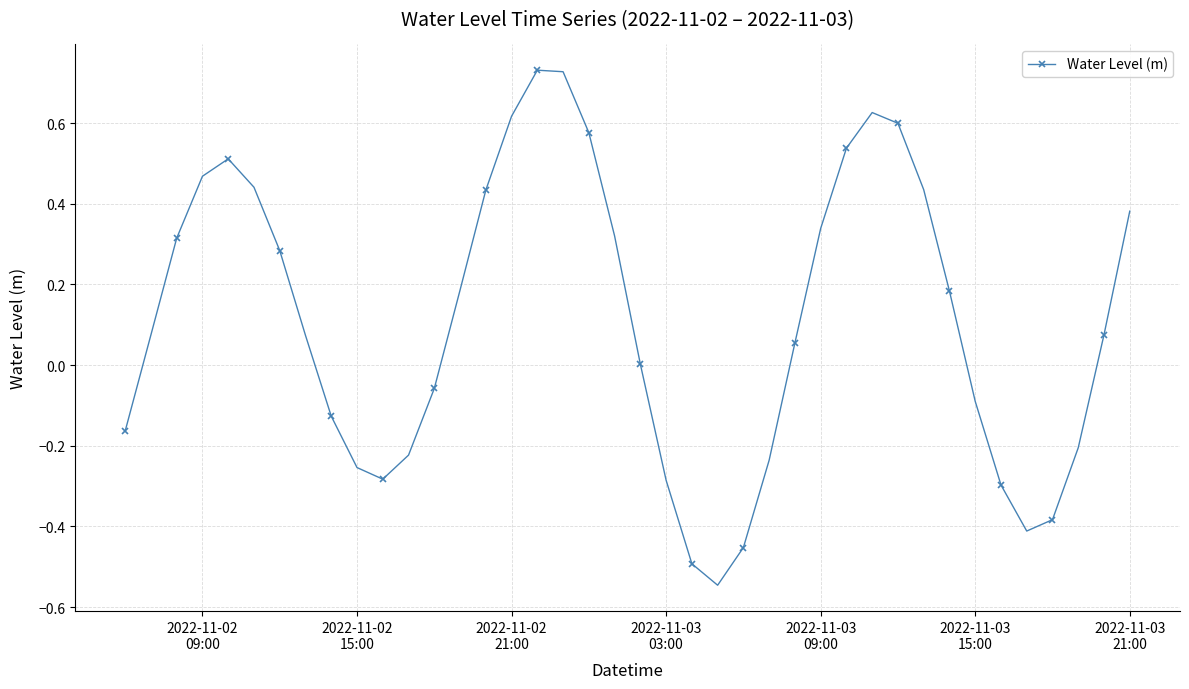

How many points are higher than both their immediate neighbors (excluding endpoints)?

3